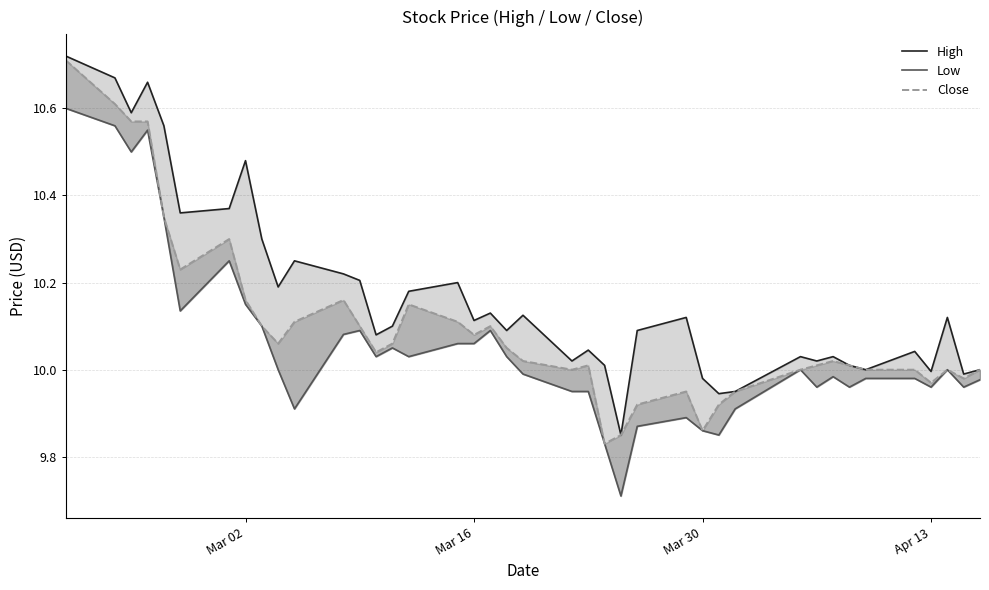

What is the total value across all series at Mar 02?

30.8